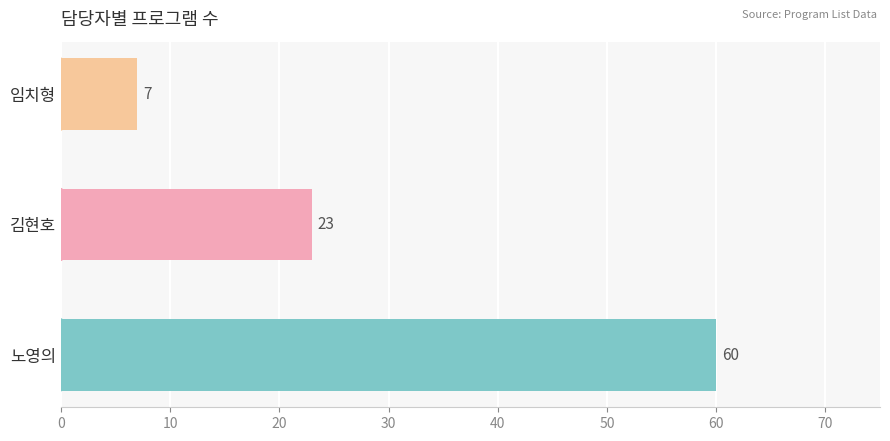

What is the sum of all values?

90